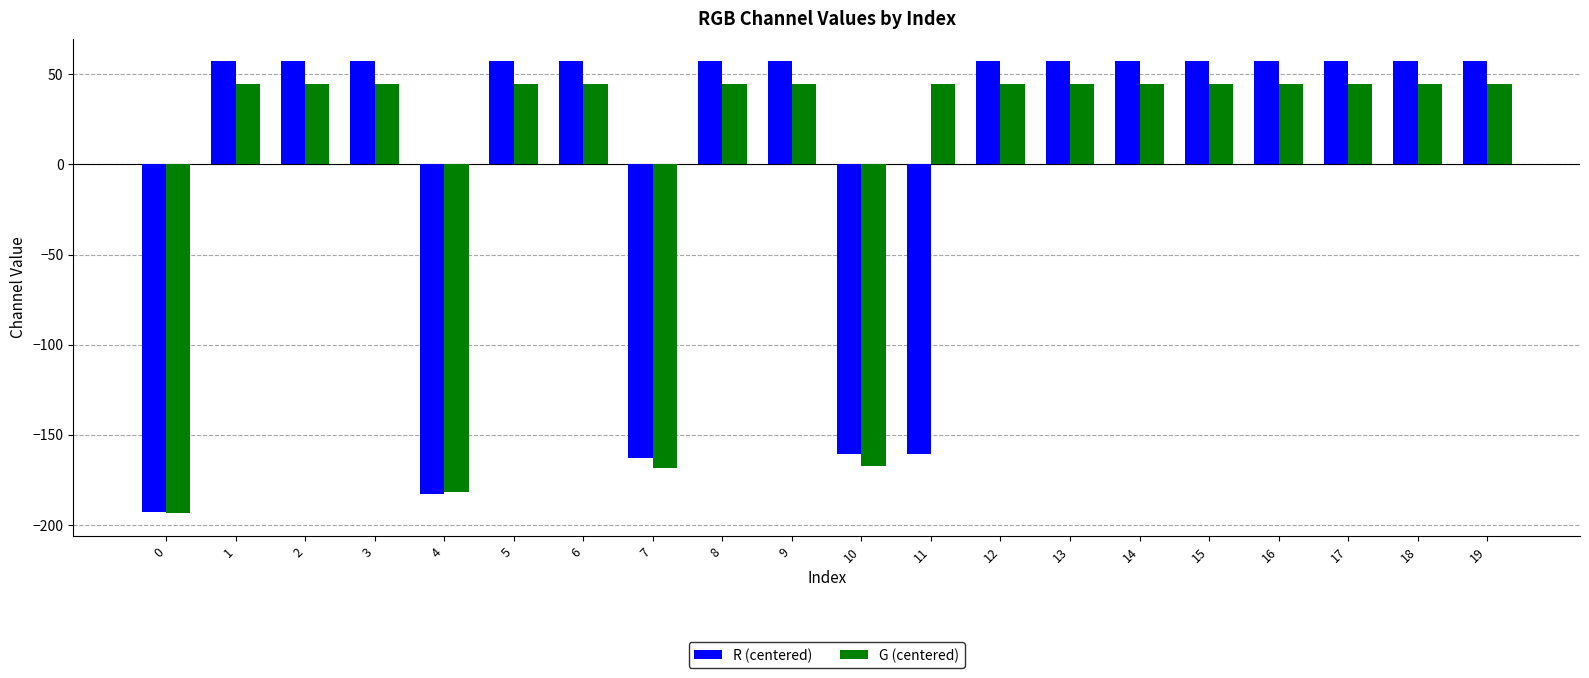

Which series has the largest range (max minus min)?

R (centered)